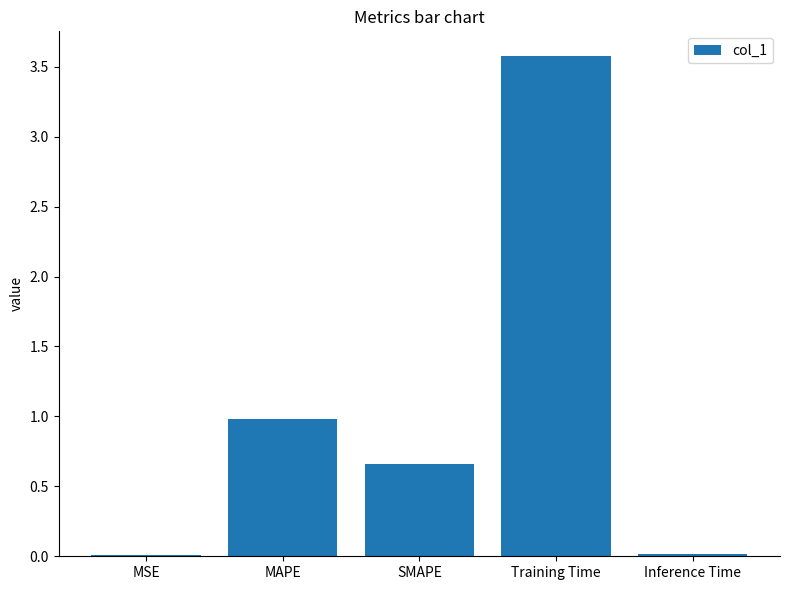

At which label is the value closest to 1?

MAPE